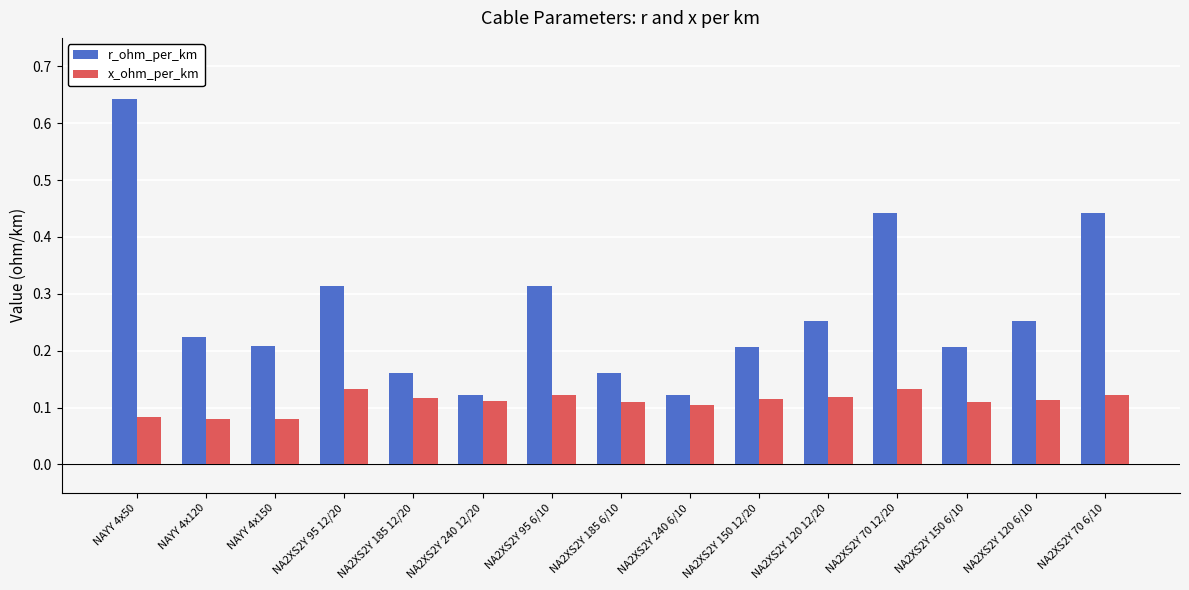

How many r_ohm_per_km values are between 0 and 1?

15